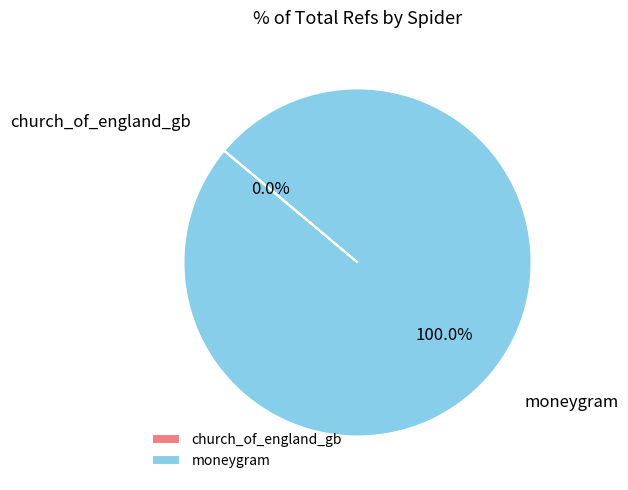

What is the largest slice in the pie chart?

moneygram